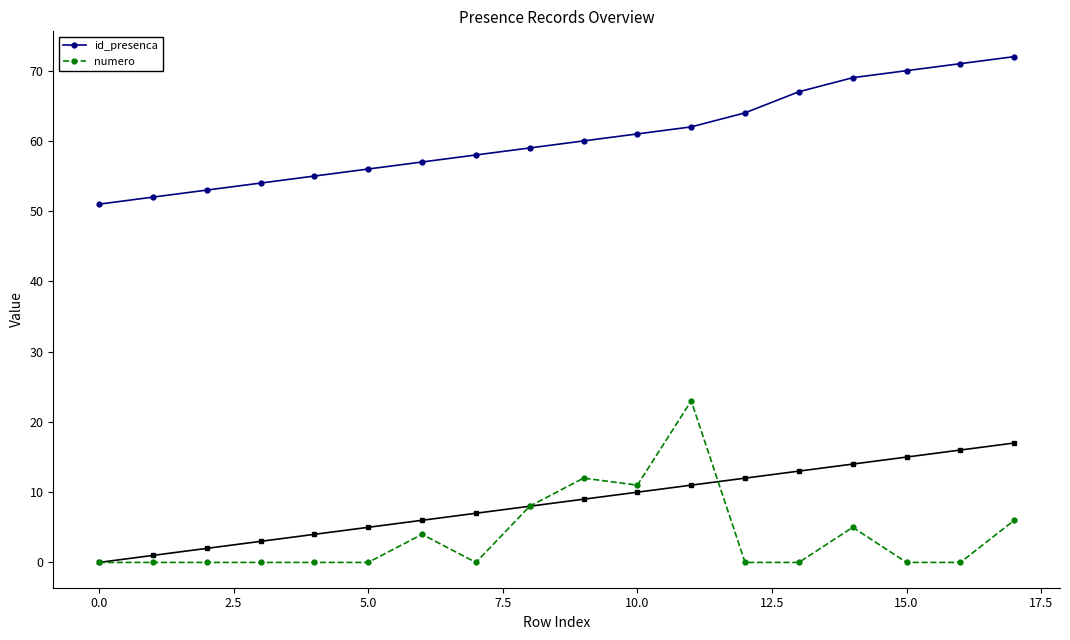

What is the maximum value for id_presenca?

72